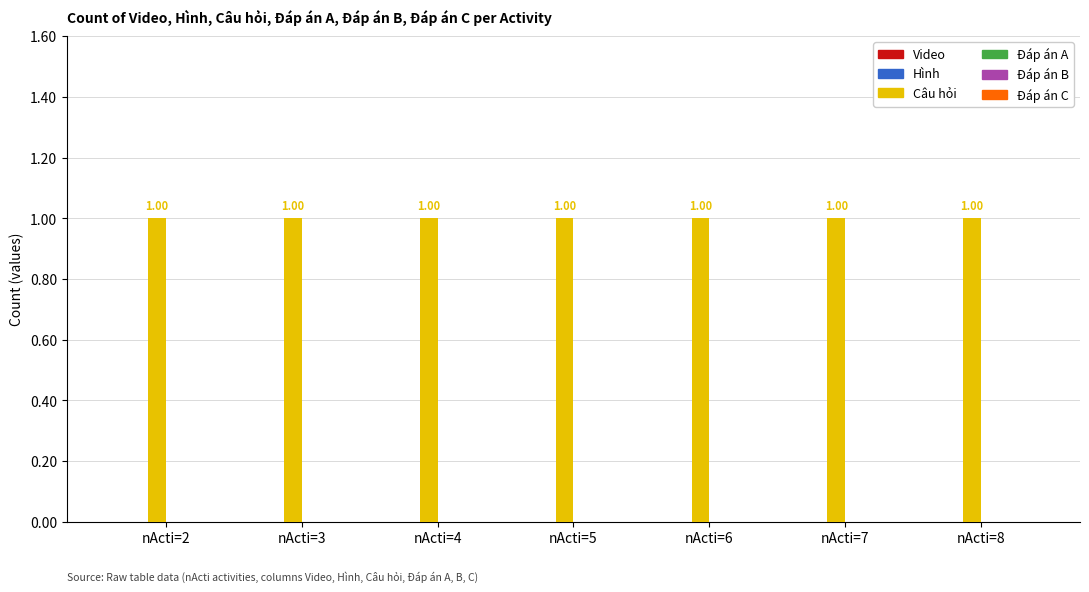

What is the total value across all series at nActi=6?

1